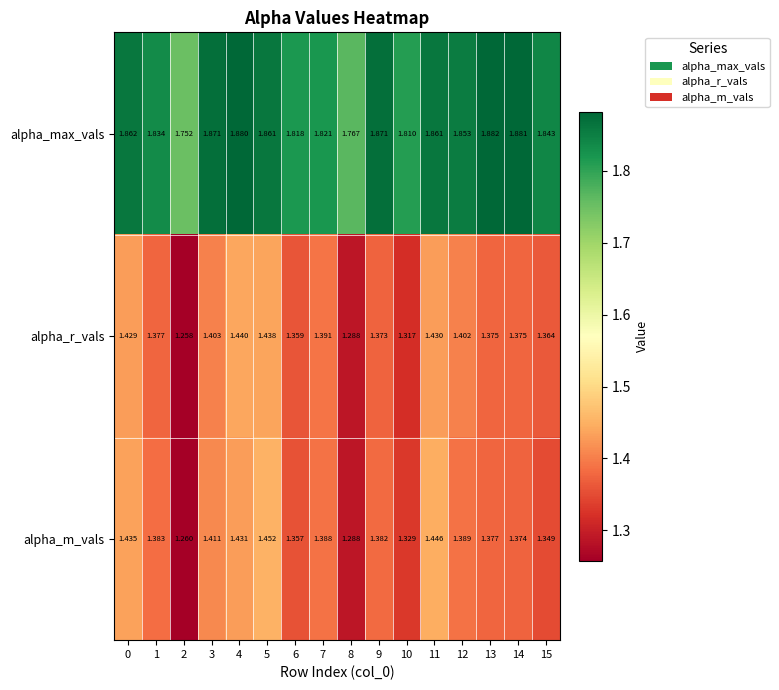

At 12, list the series in order from largest to smallest.

alpha_max_vals, alpha_r_vals, alpha_m_vals